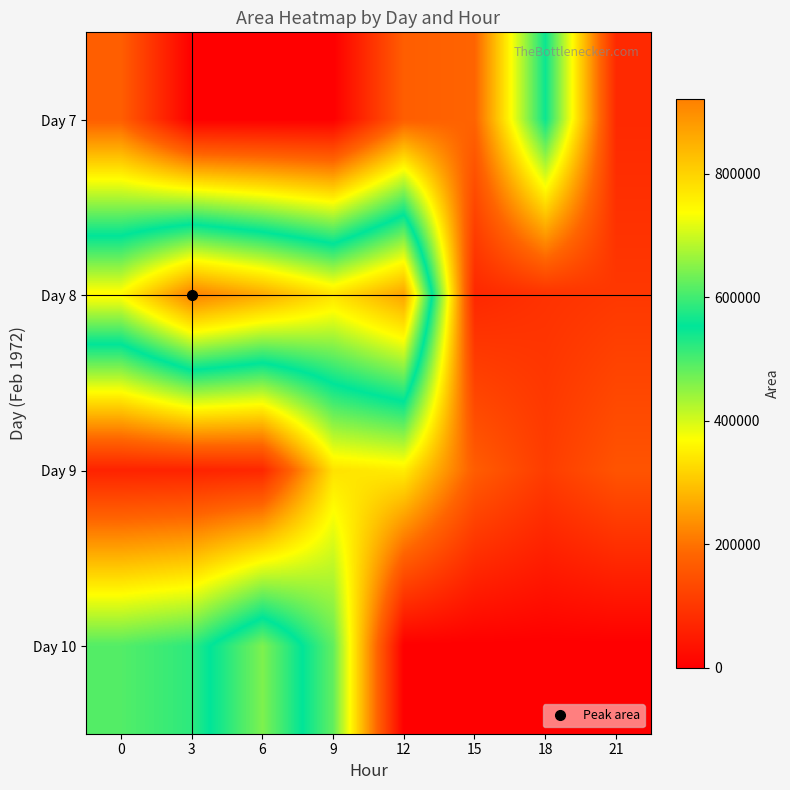

At which category does the chart reach its minimum across all series?

3